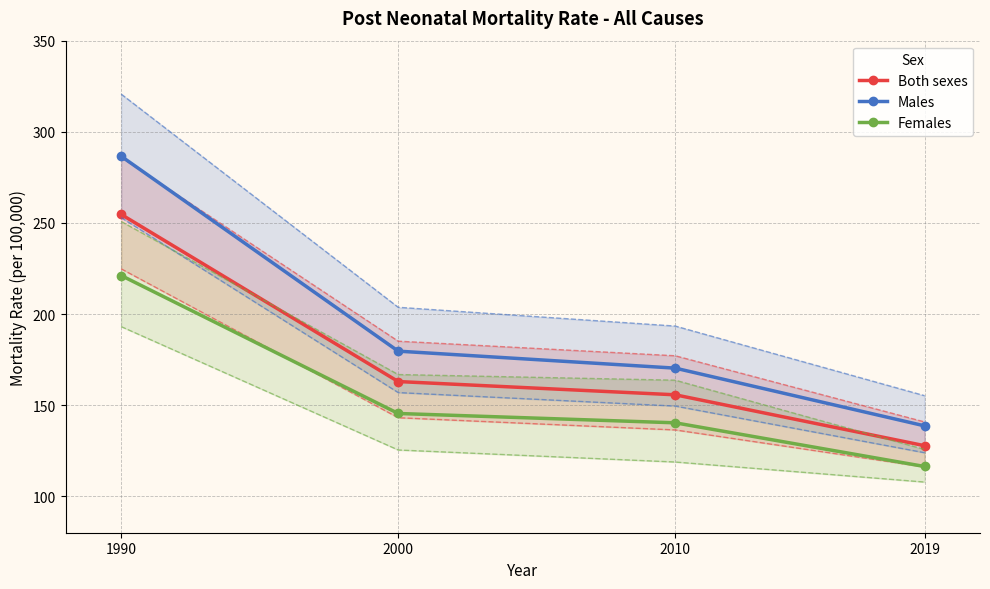

True or false: Both sexes and Females intersect in this chart.

False